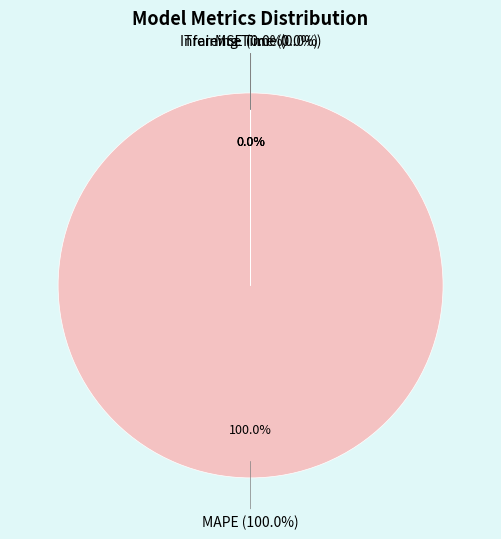

How many slices are in this pie chart?

4